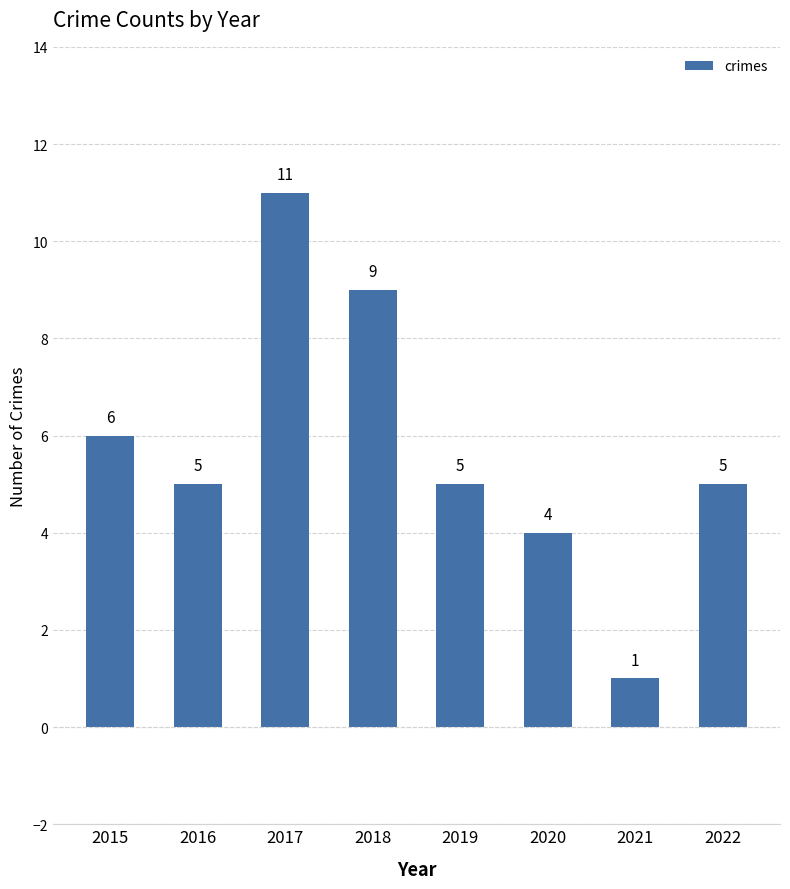

What is the ratio of the value at 2021 to the value at 2022?

0.2